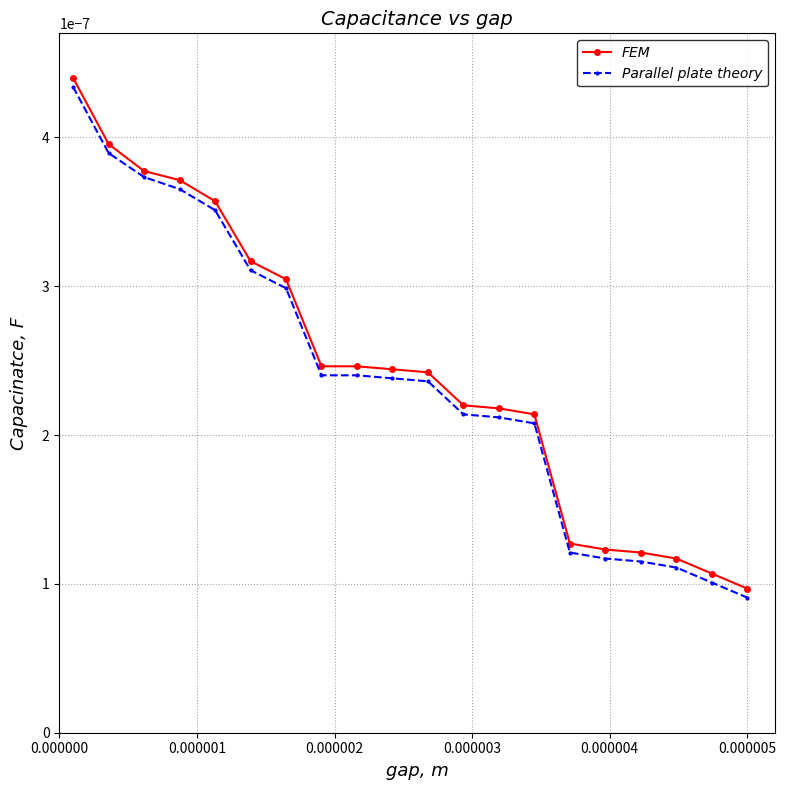

How many FEM values are between 0 and 1?

20